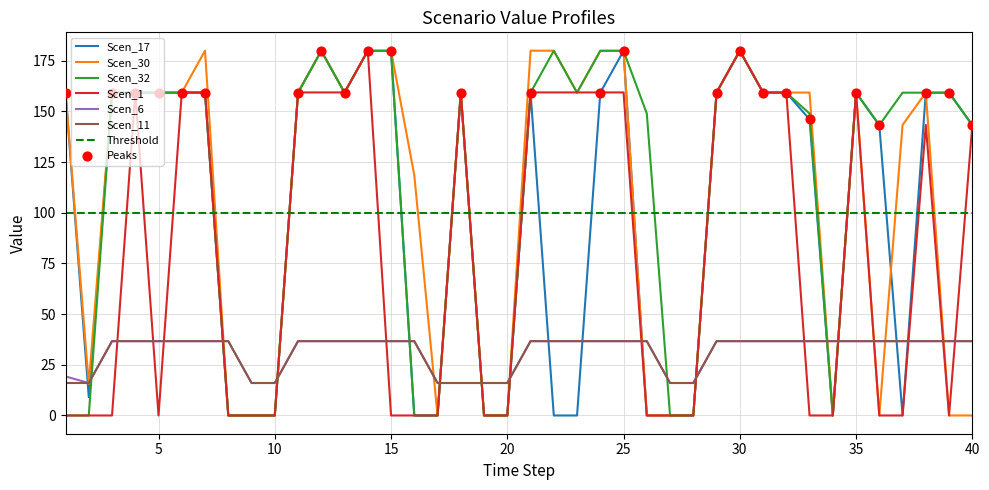

Which series has the widest spread of Y values?

Scen_1